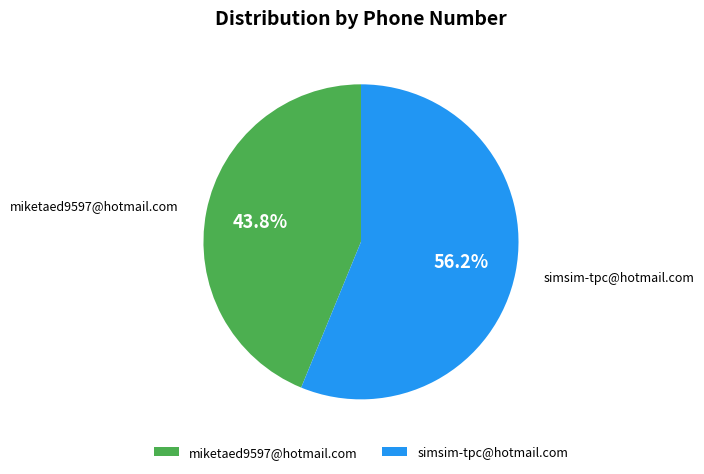

Which slice is the smallest?

miketaed9597@hotmail.com